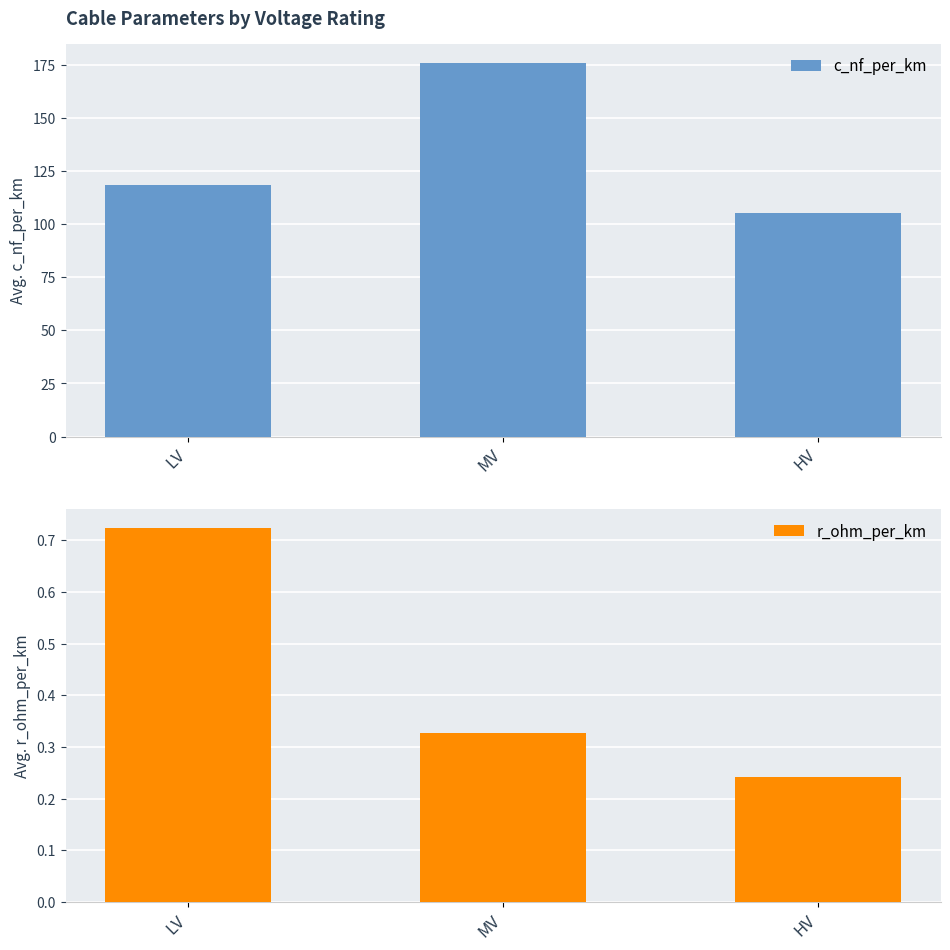

Are the bars horizontal?

No